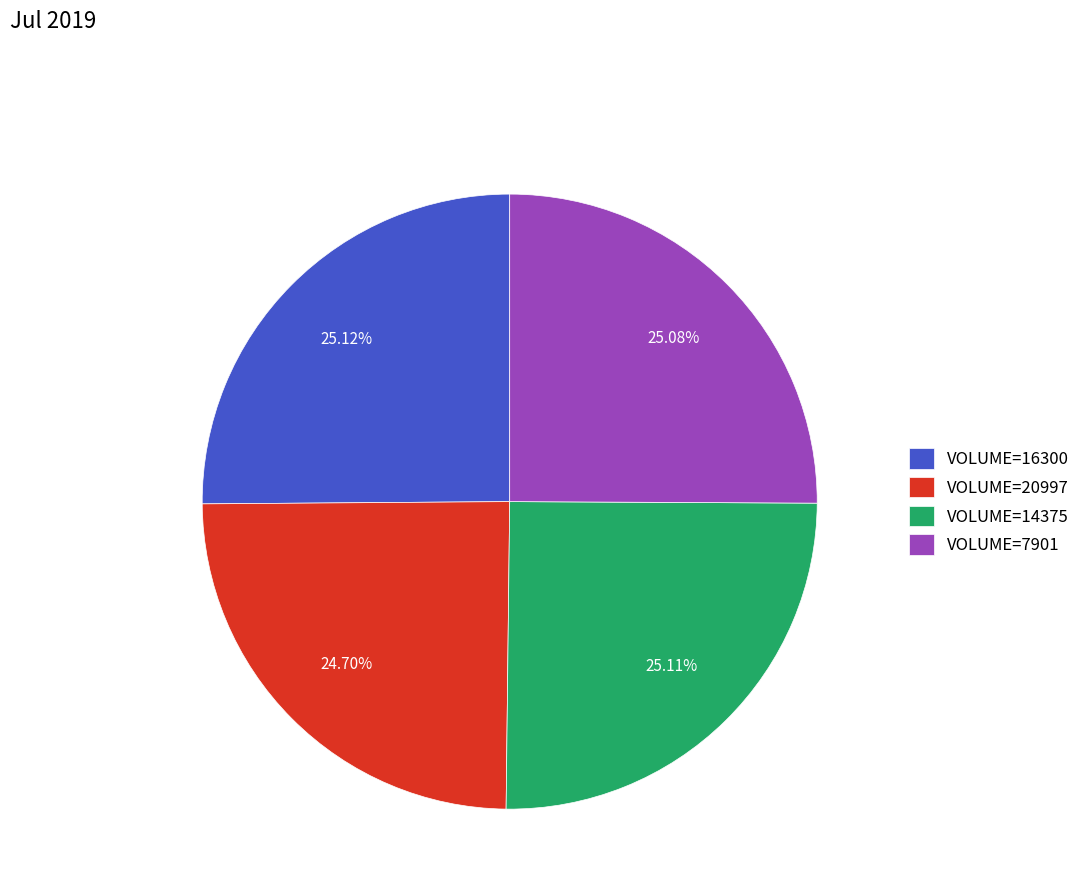

Is VOLUME=14375 the majority of the pie?

No